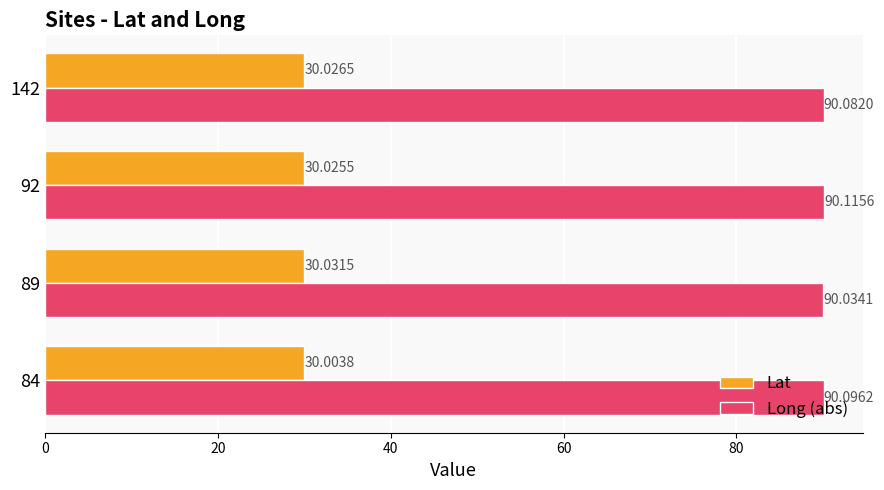

Count the number of categories in the chart.

4